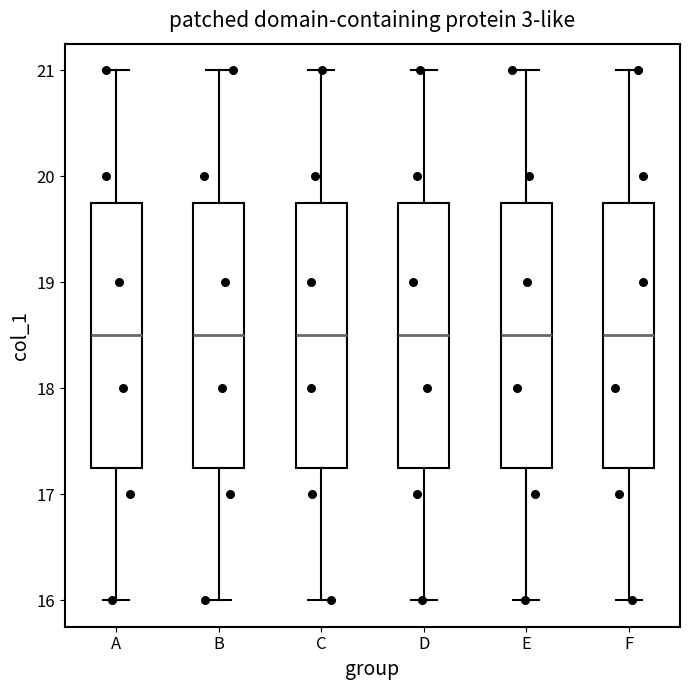

Reading left to right, transcribe this box plot: for each box, give where its median line is, the range the box spans, and where its two whiskers end, as read against the y-axis. The values are not printed on the chart, so give them approximately, as read against the axis.

A: median 18.5, box 17.3 to 19.8, whiskers 16.0 to 21.0
B: median 18.5, box 17.3 to 19.8, whiskers 16.0 to 21.0
C: median 18.5, box 17.3 to 19.8, whiskers 16.0 to 21.0
D: median 18.5, box 17.3 to 19.8, whiskers 16.0 to 21.0
E: median 18.5, box 17.3 to 19.8, whiskers 16.0 to 21.0
F: median 18.5, box 17.3 to 19.8, whiskers 16.0 to 21.0